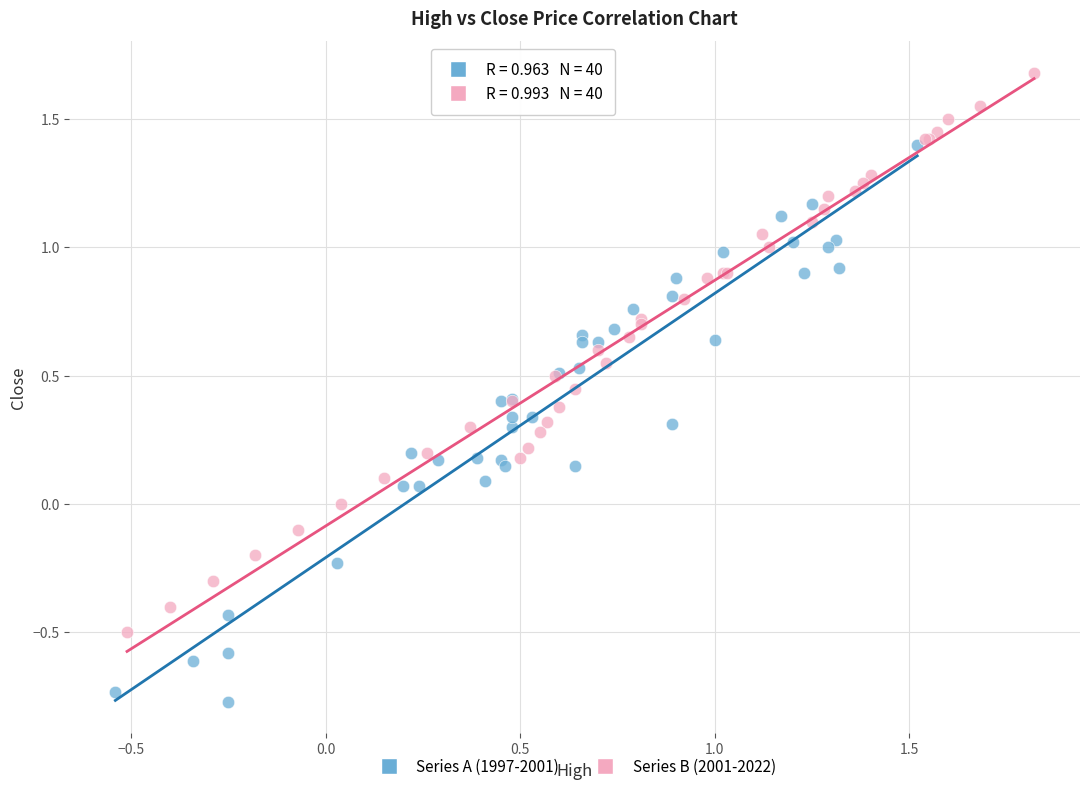

Which series reaches the maximum Y coordinate?

Series B (2001-2022)